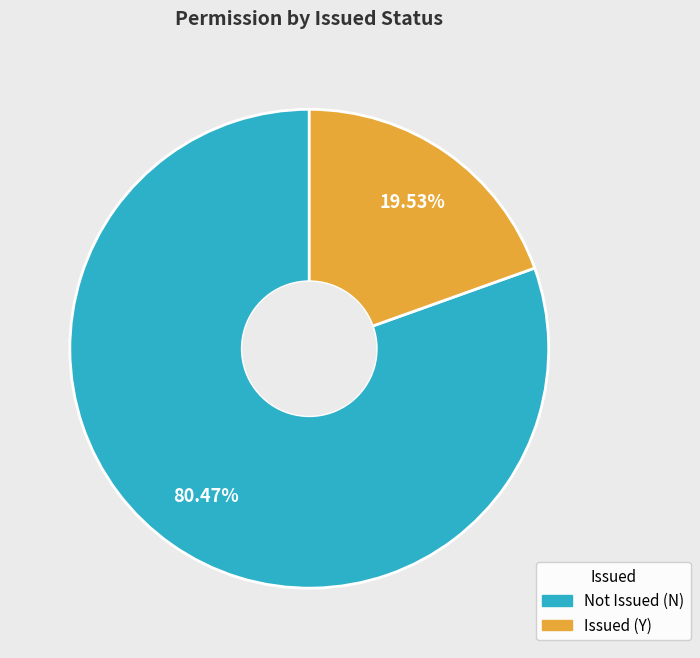

Is there a majority slice in this chart?

Yes